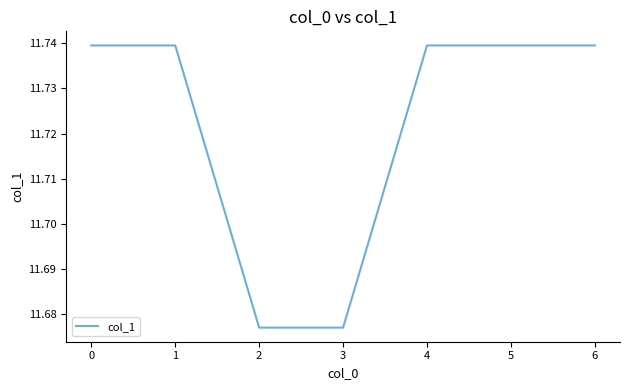

Is it true that the value at 4 is 17.0?

False